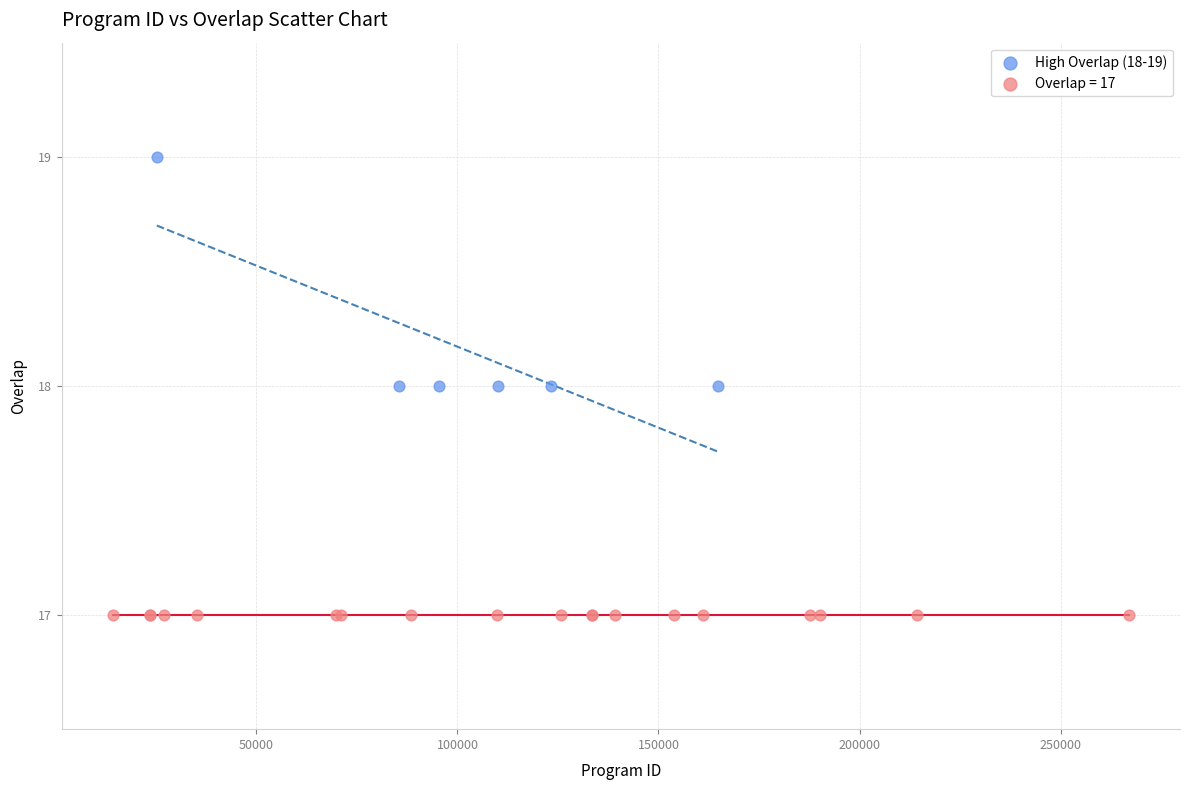

Which series contains the lowest Y value?

Overlap = 17